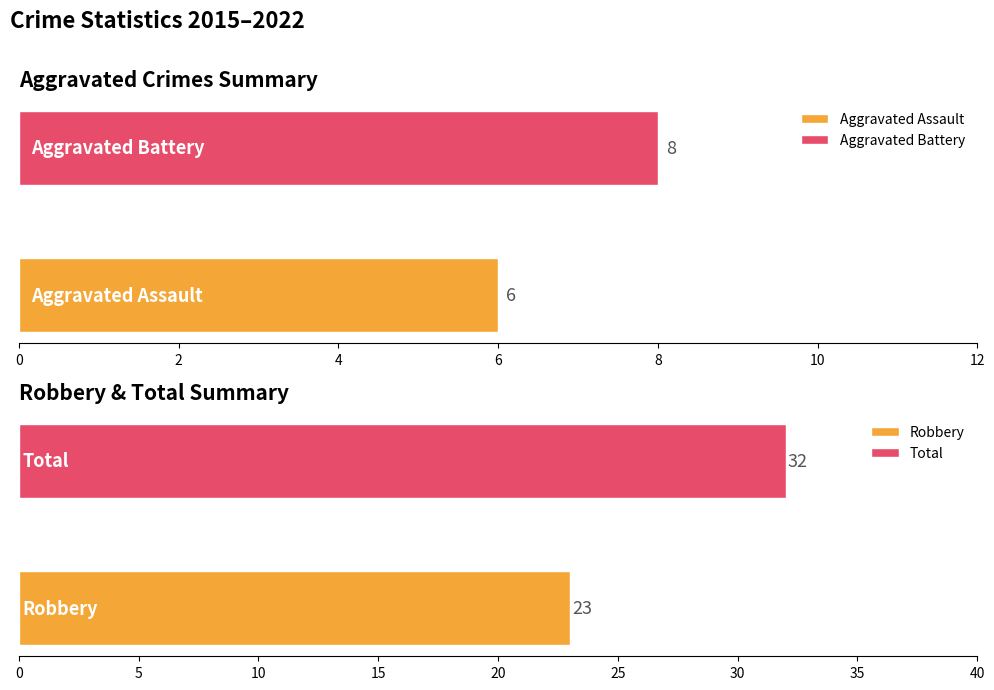

What is the maximum value for Aggravated Assault?

6